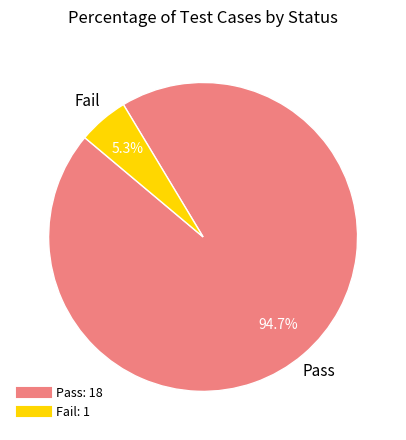

To the nearest percent, what portion does Fail represent?

5%